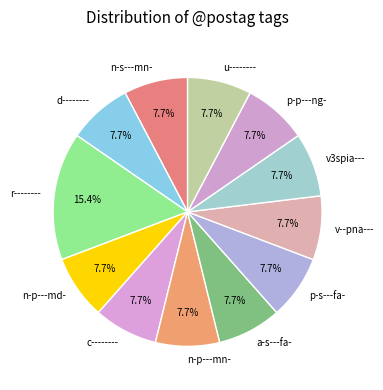

How many slices are in this pie chart?

12